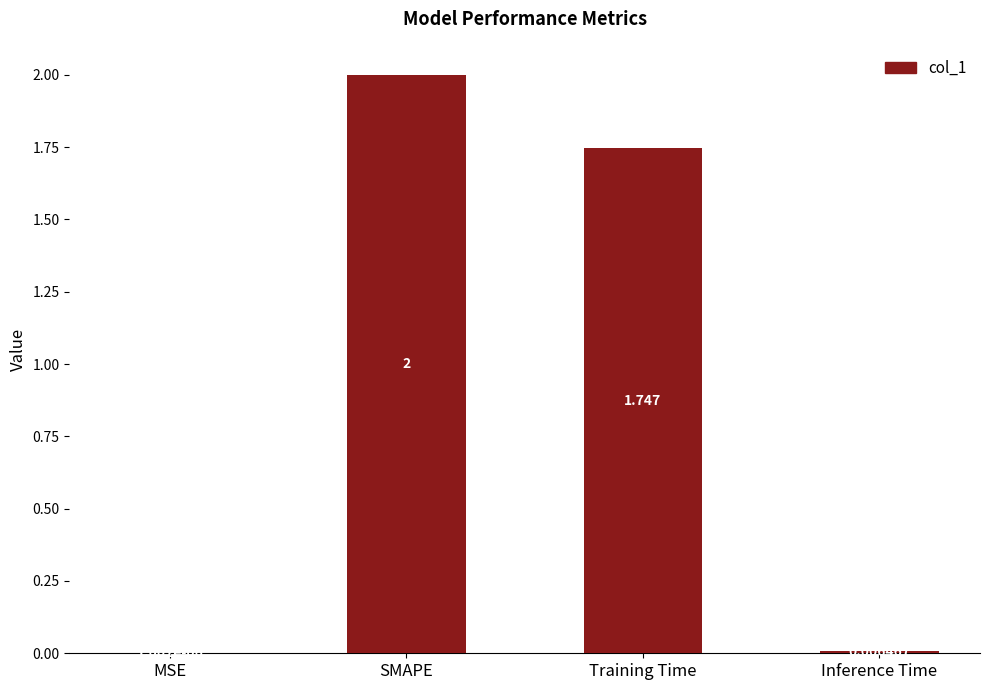

The chart shows a value of 2.0 at SMAPE. True or false?

True